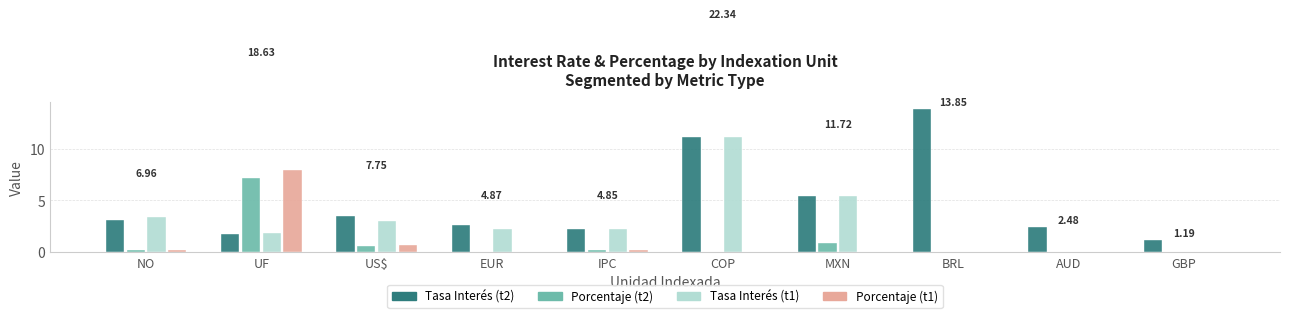

How many series are shown in this chart?

4